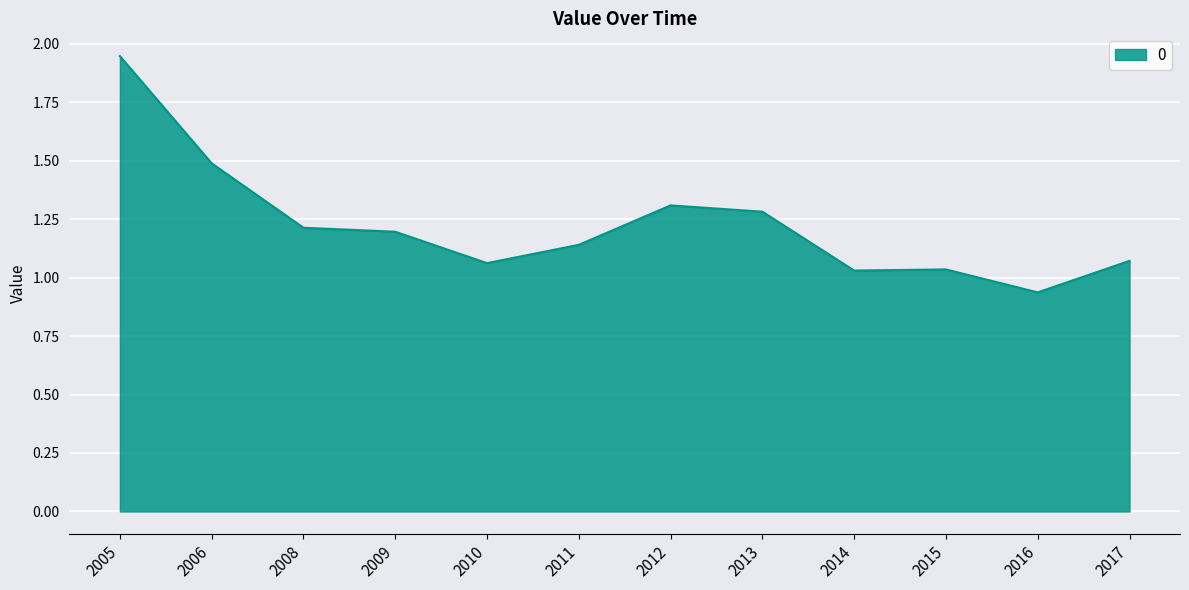

The value at 2012 is 1.3. True or false?

True